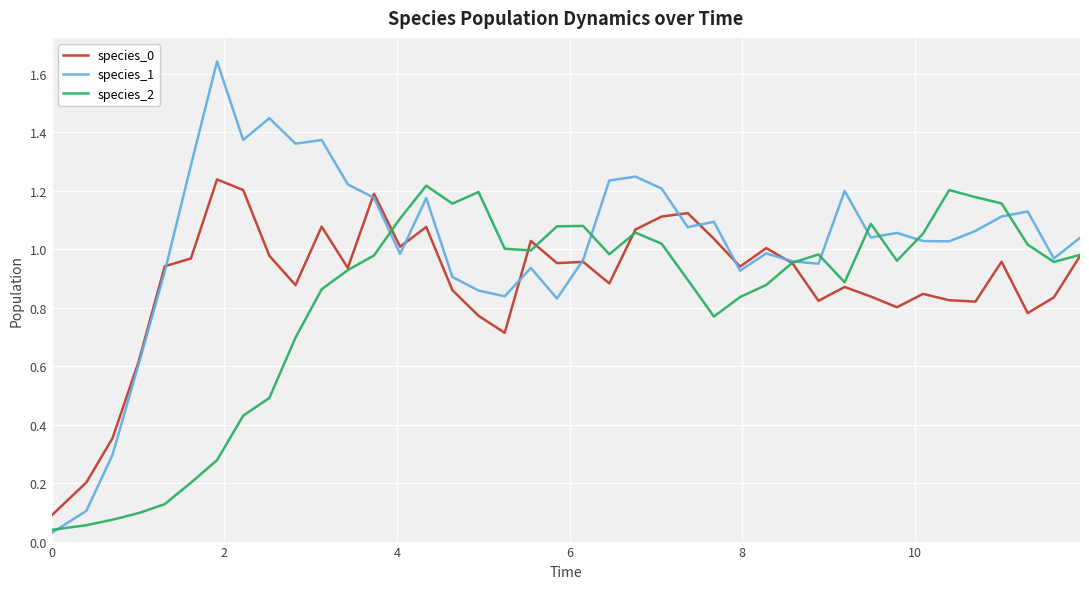

Which series has the largest total across all categories?

species_1